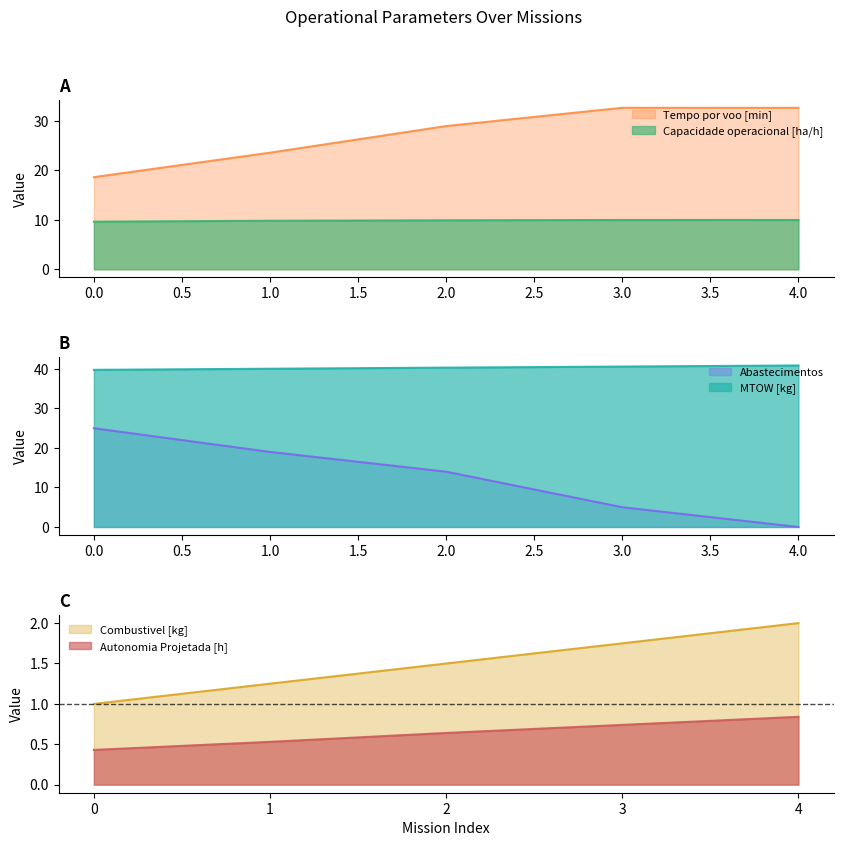

What is the difference between the highest and lowest values at 0?

39.4